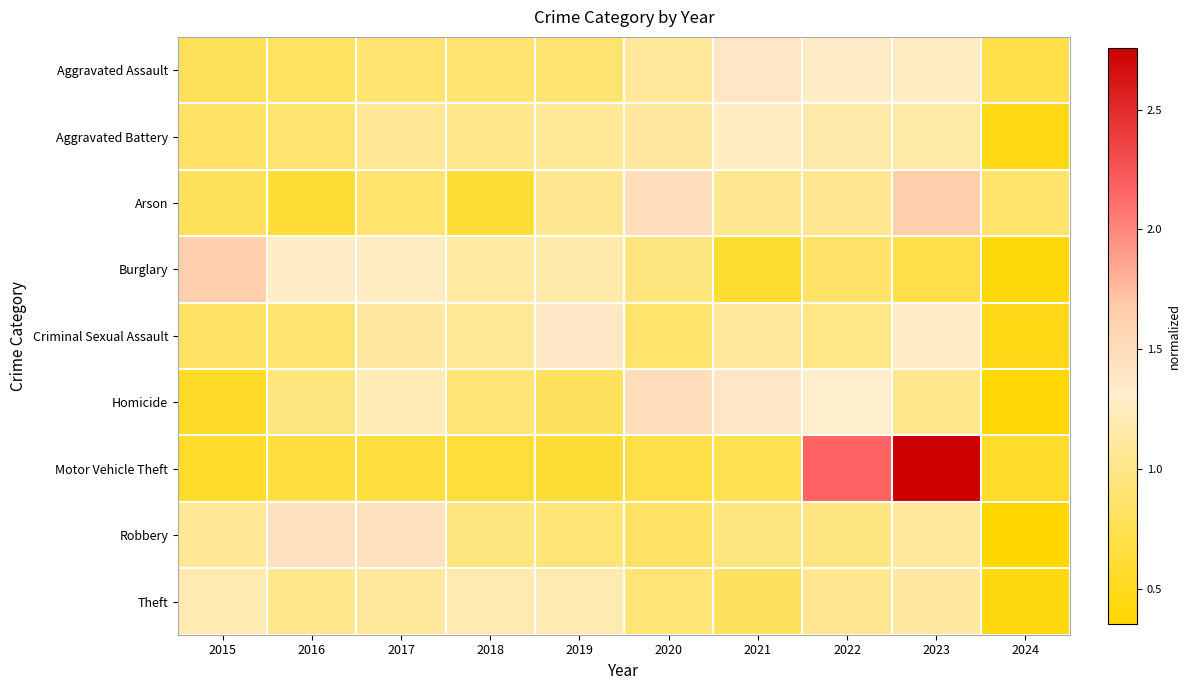

How many series are shown in this chart?

9